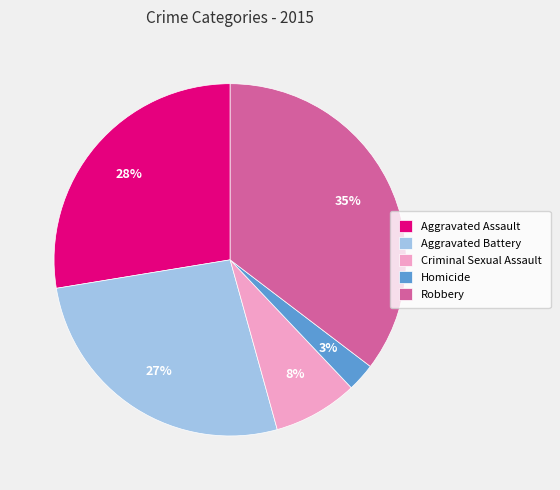

True or false: Criminal Sexual Assault accounts for 8% of the total.

True